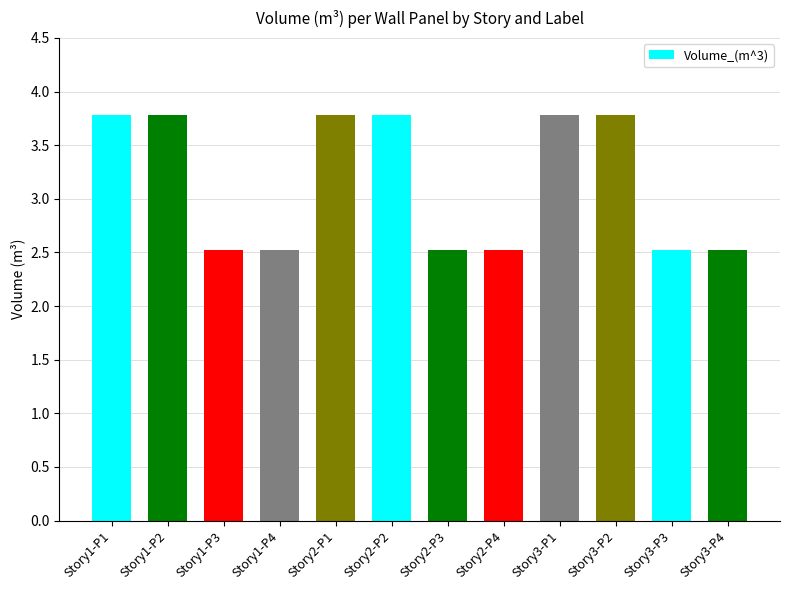

What is the value of the 2nd bar from the left?

3.8